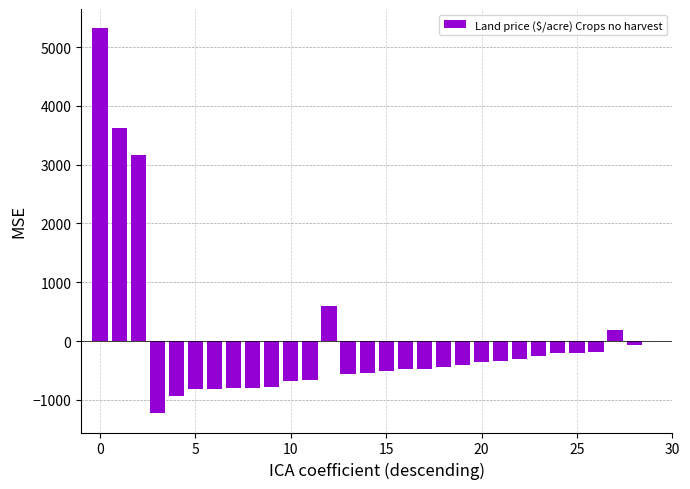

What is the greatest value displayed?

5320.7